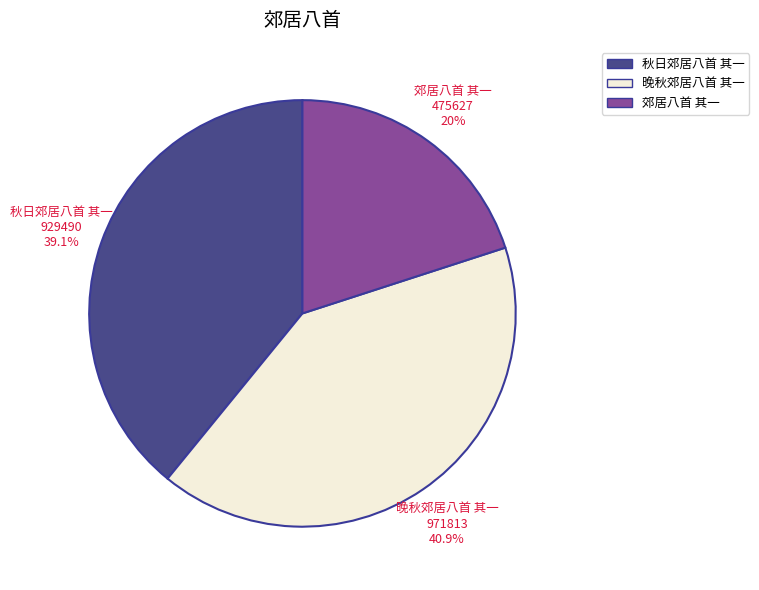

Does 秋日郊居八首 其一 represent more than half of the total?

No